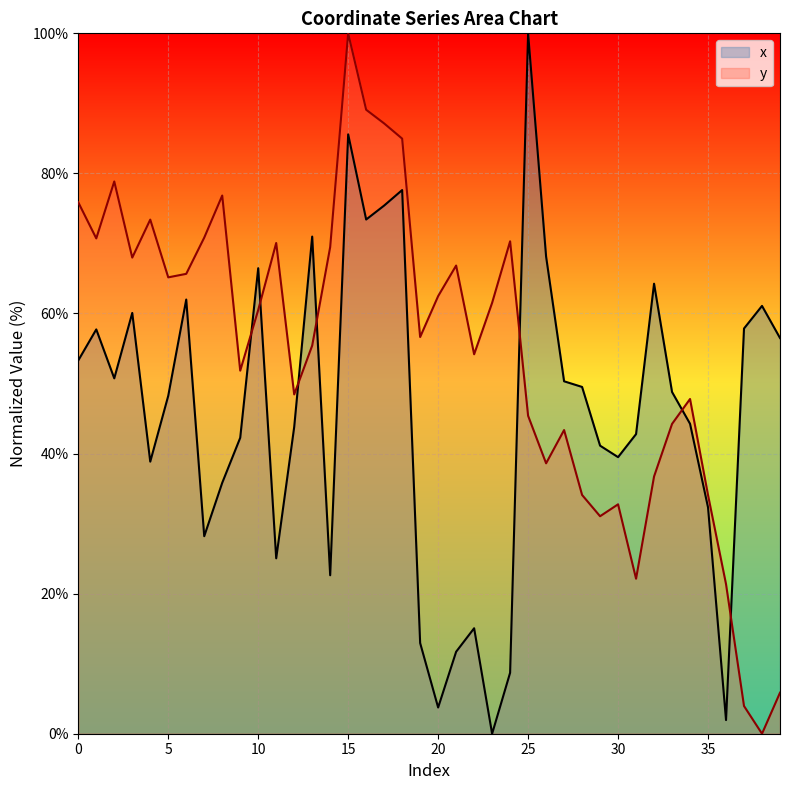

How many data points in y are above 60?

20